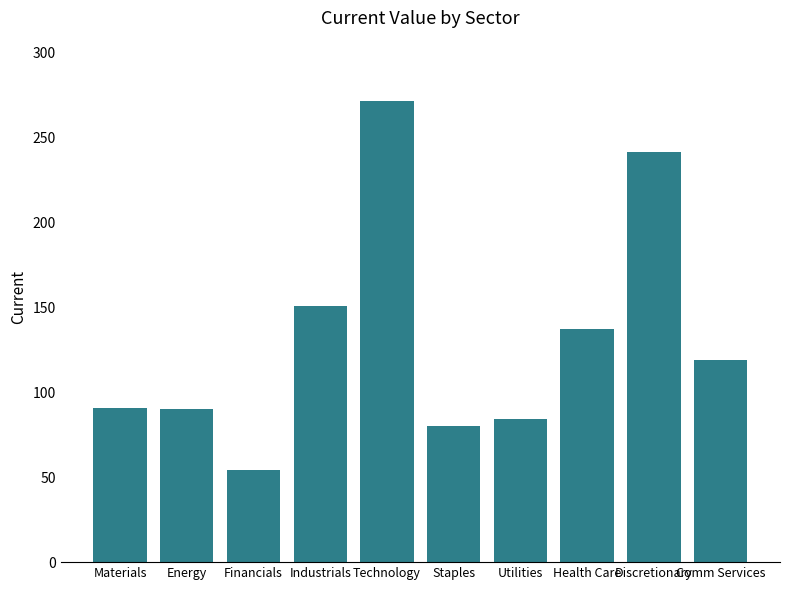

What is the change in value from Technology to Health Care?

-134.2